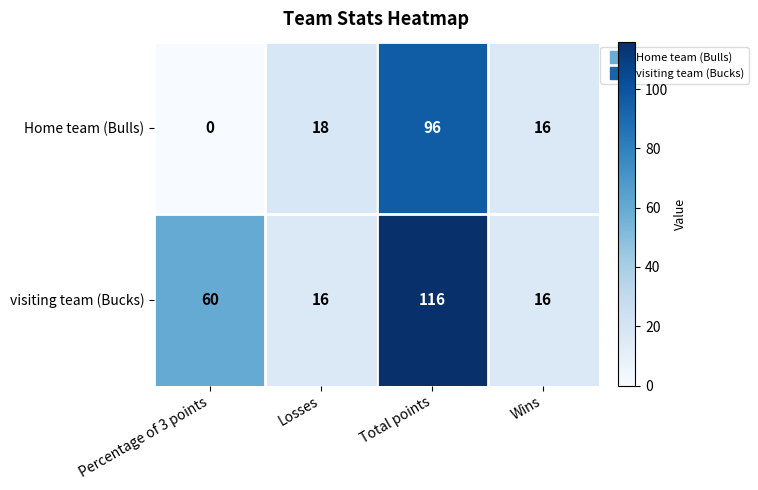

List the series in order of their peak value, highest first.

visiting team (Bucks), Home team (Bulls)